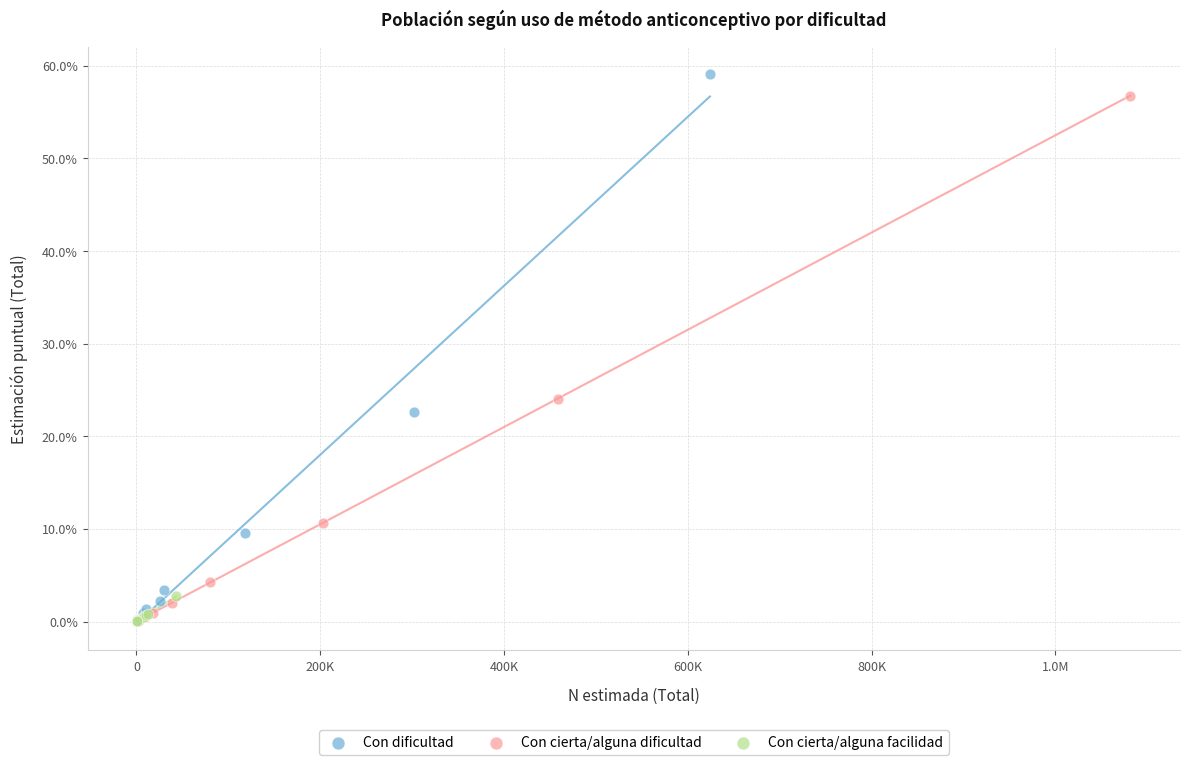

What are all the series names shown in the legend?

Con dificultad, Con cierta/alguna dificultad, Con cierta/alguna facilidad